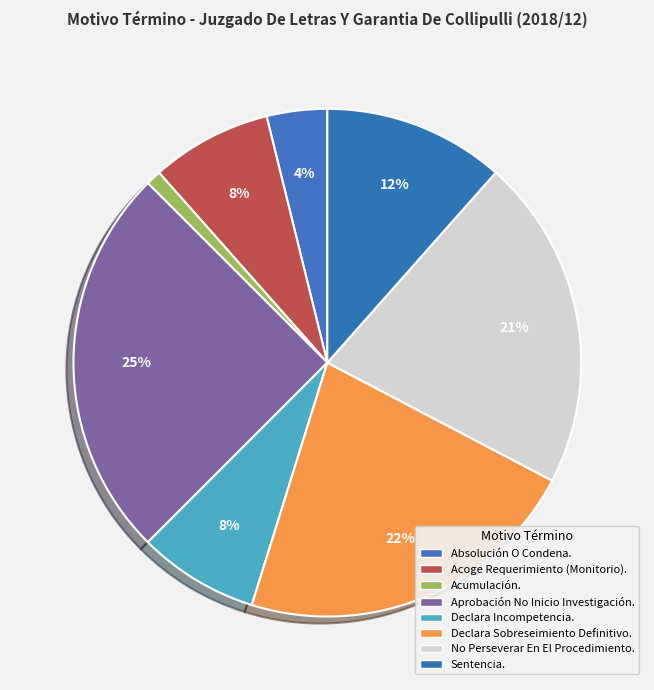

How many segments does this pie chart have?

8